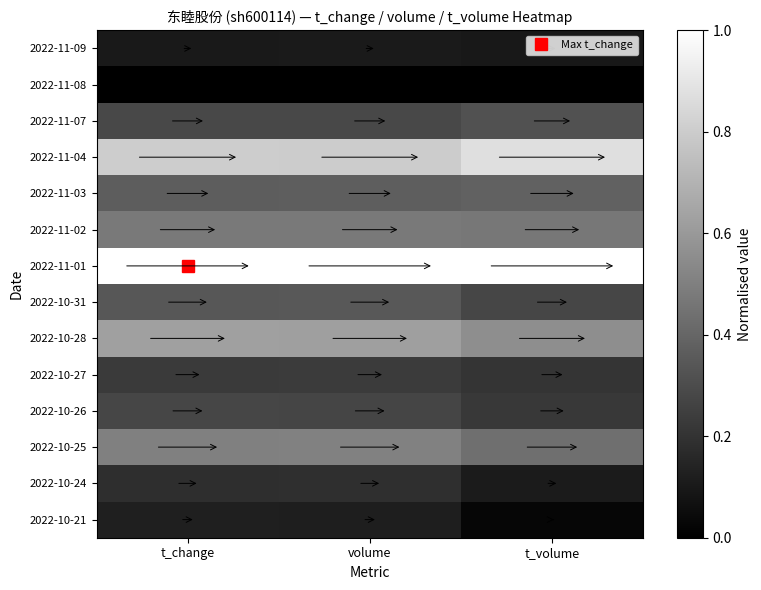

Count the number of data series in this chart.

14